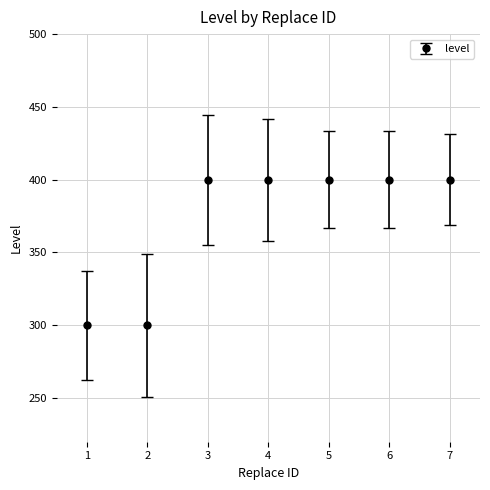

What is the value of the 6th point from the left?

400